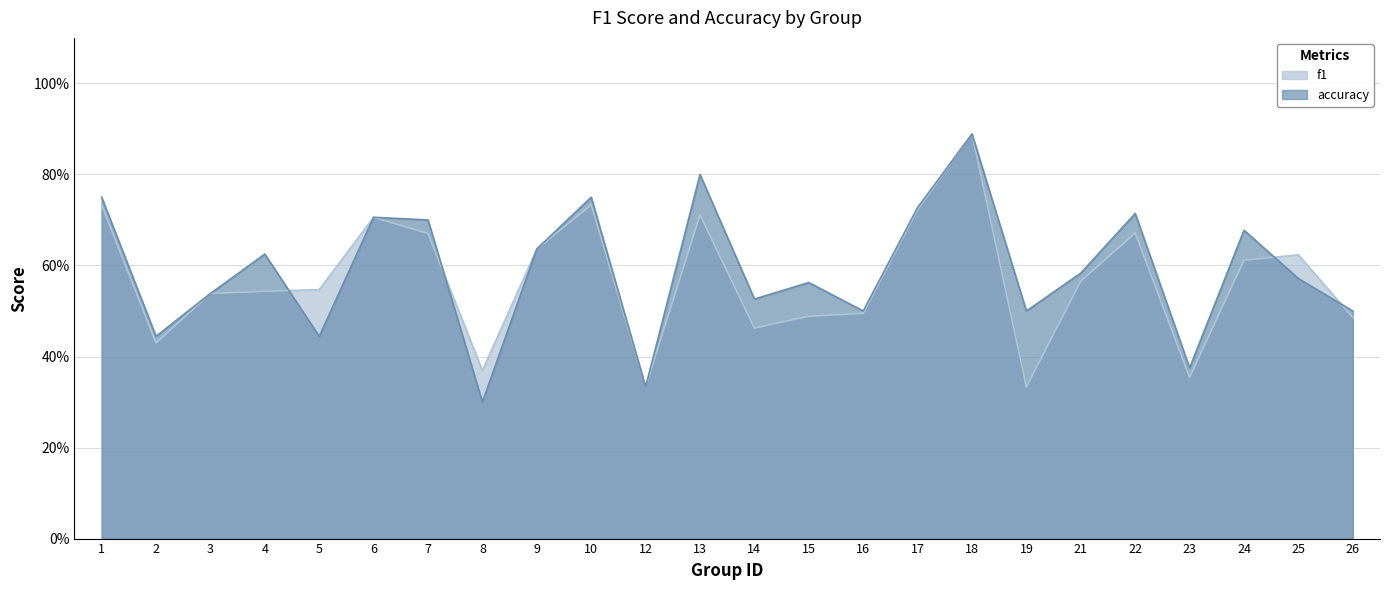

What is the sum of all f1 values?

13.7